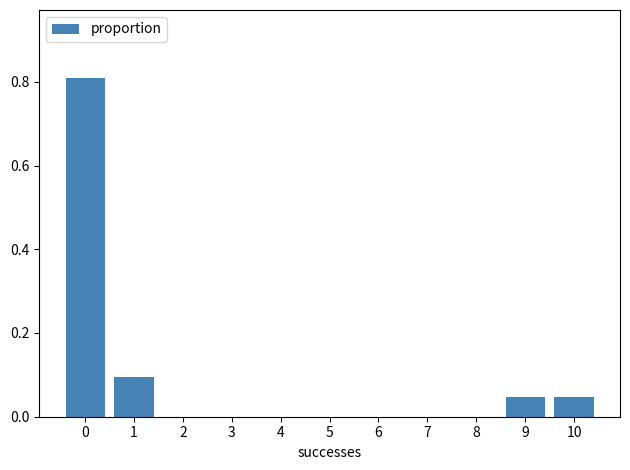

Is it true that the value at 1 is 0.1?

True